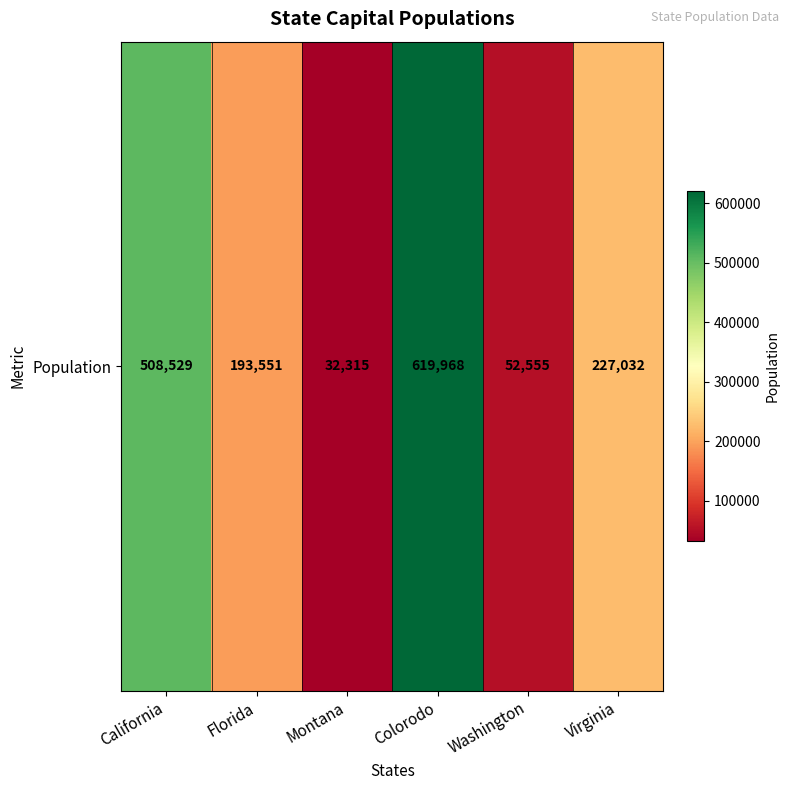

Reading right to left, list all the values displayed in this chart.

Virginia=227032	Washington=52555	Colorodo=619968	Montana=32315	Florida=193551	California=508529